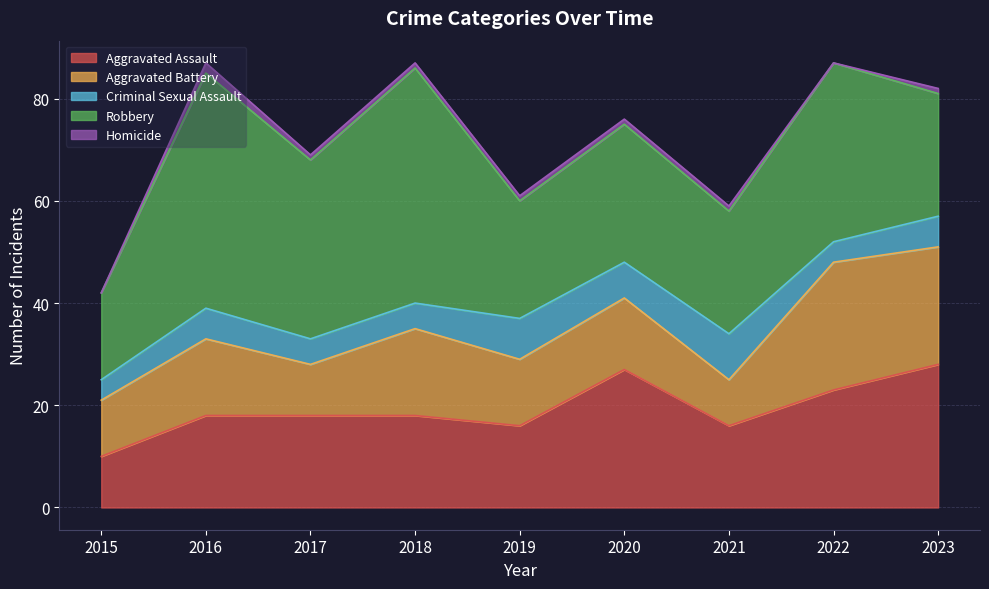

How many Homicide values are between 1 and 2?

7